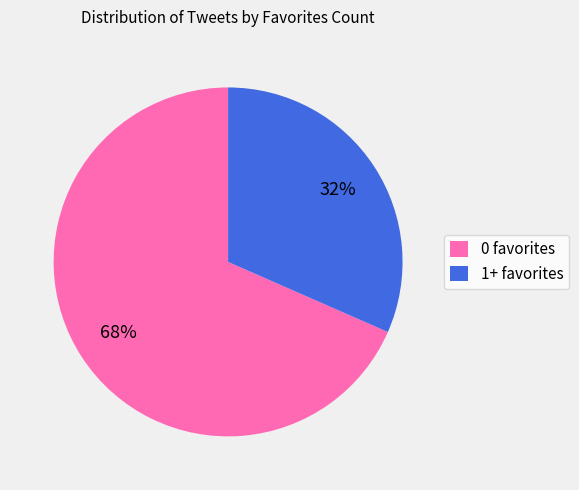

To the nearest percent, what is the combined percentage of 0 favorites and 1+ favorites?

100%